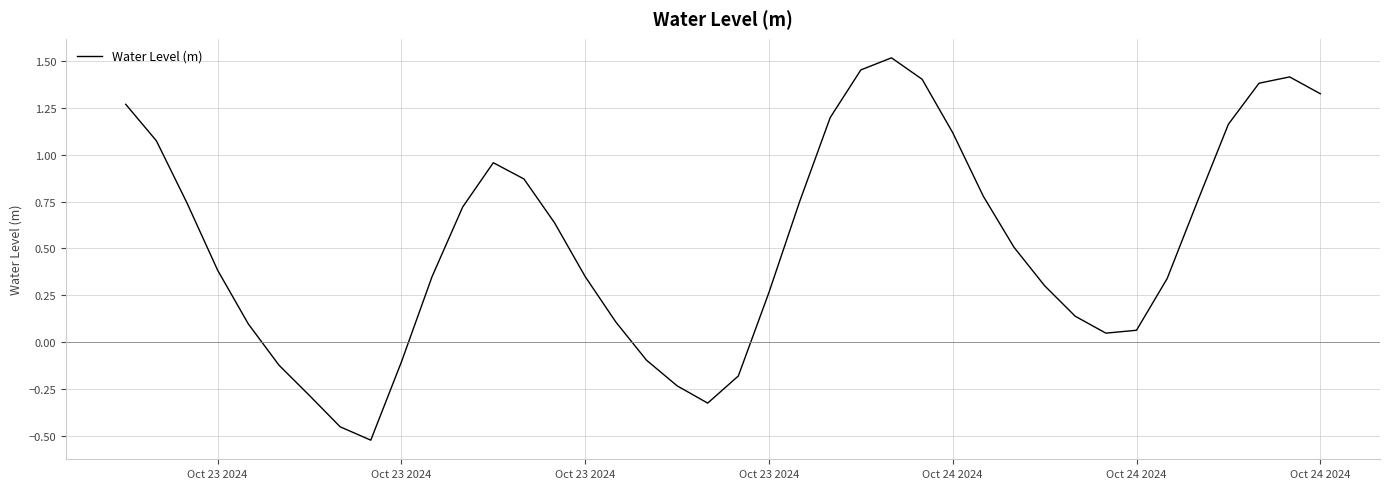

What is the average value?

0.5